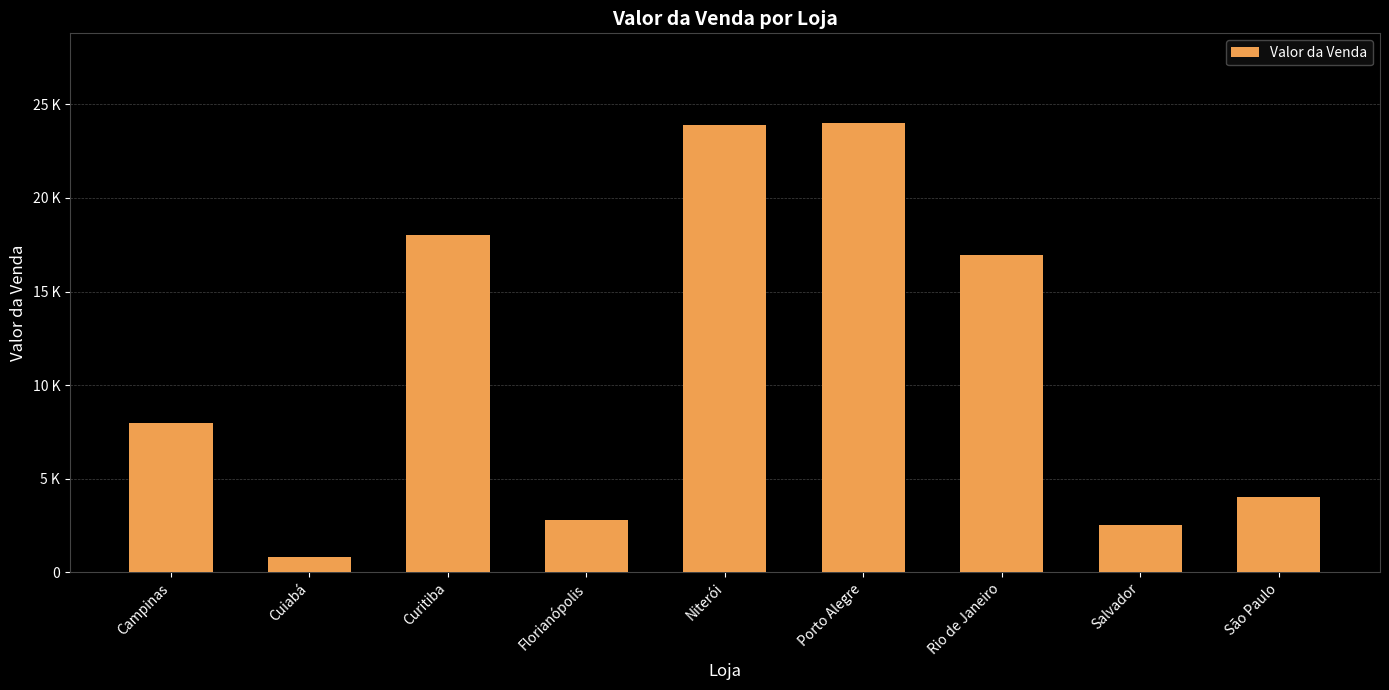

True or false: the data shows 3943 at Curitiba.

False